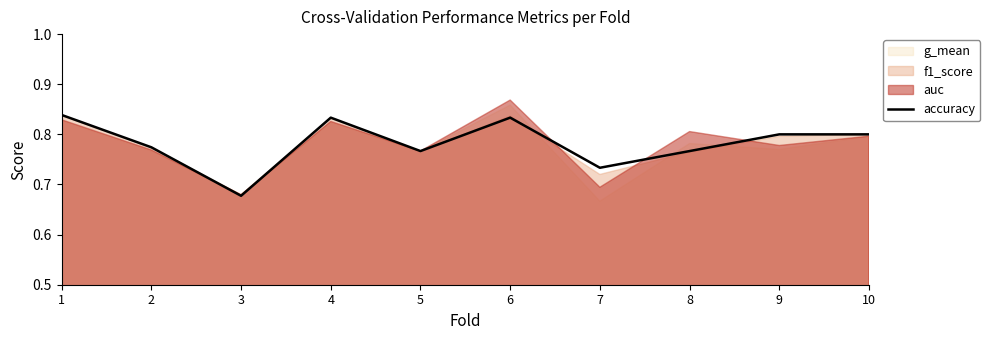

What is the change in value from 7 to 9?

+0.1